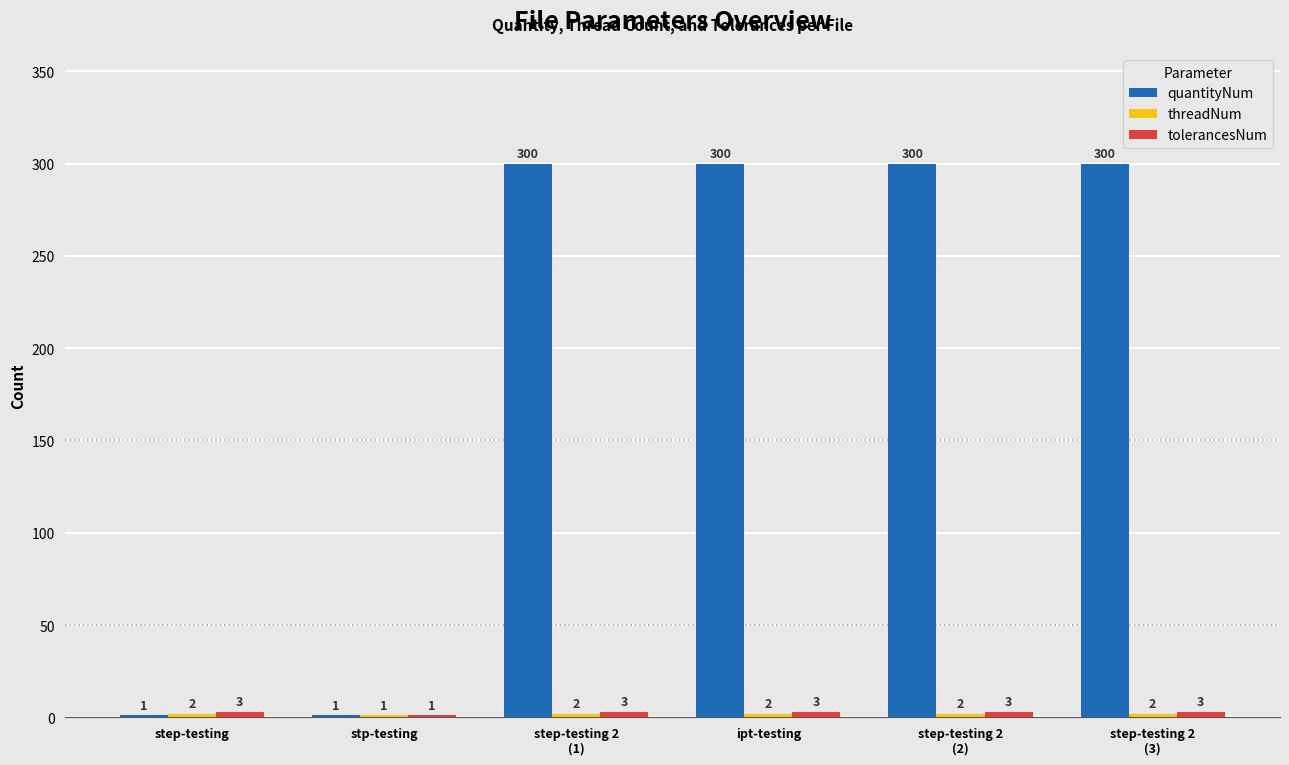

How many groups of bars are there?

6